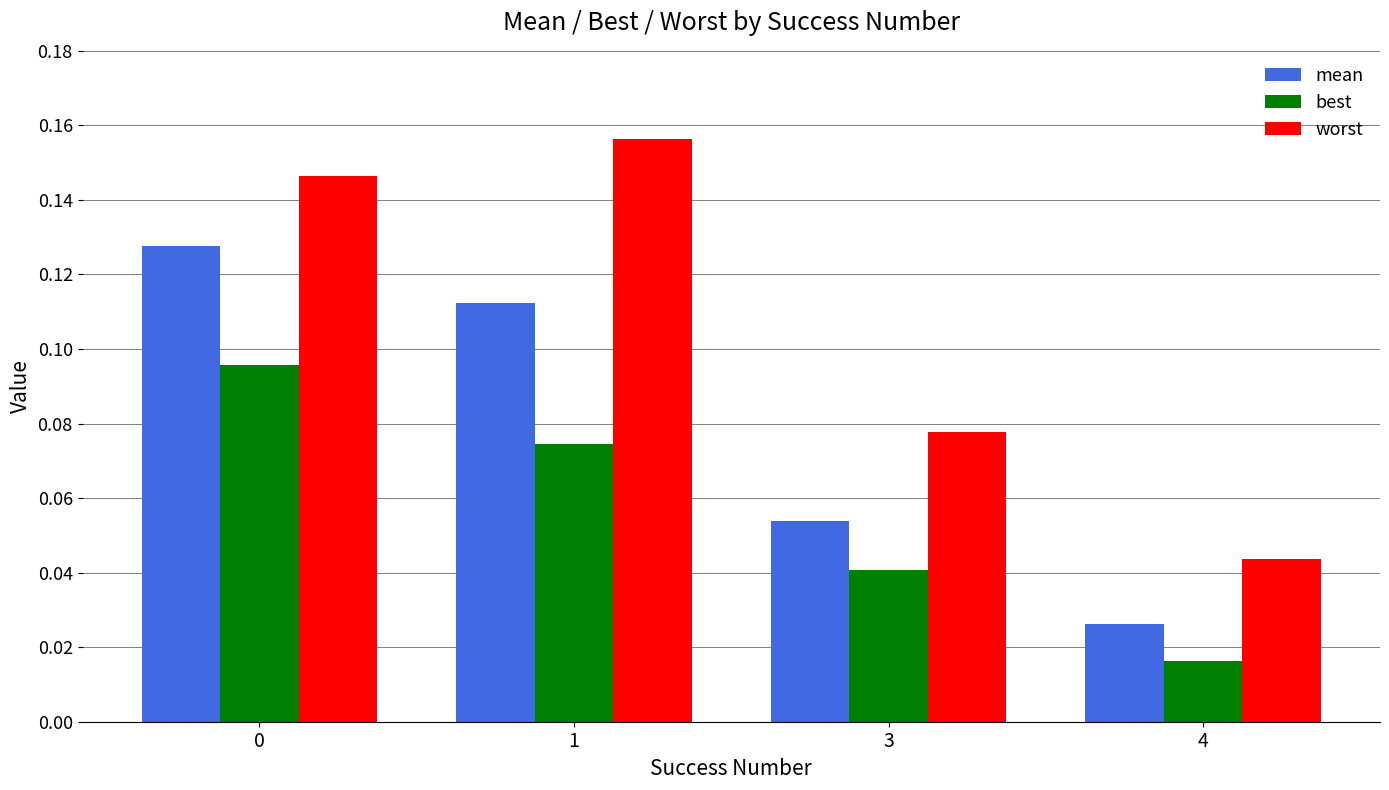

The best series shows 0.1 at 3. True or false?

False